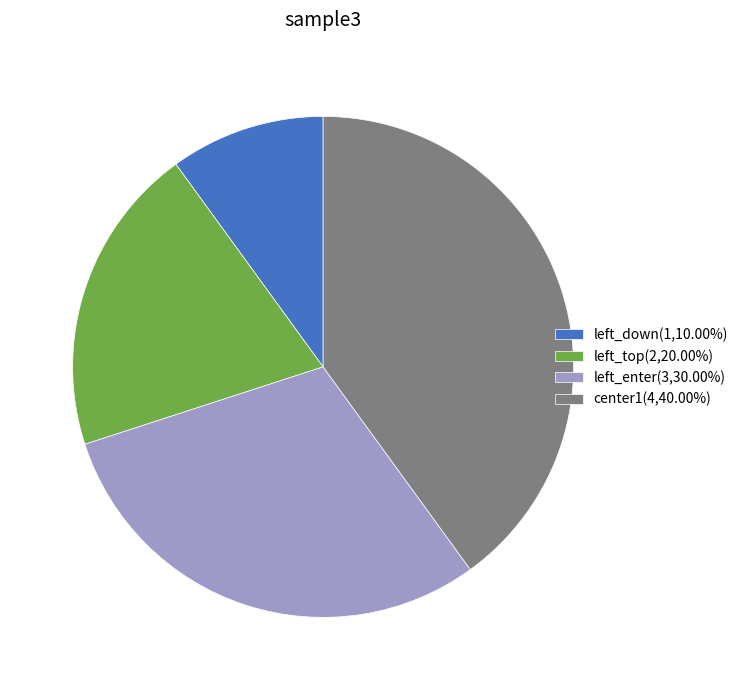

Approximately how many times larger is the value at center1 compared to left_down?

4.0